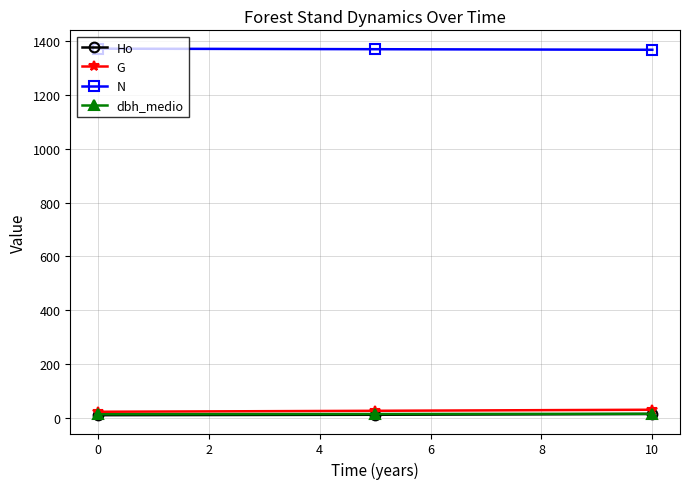

At how many categories does at least one series exceed 538?

3